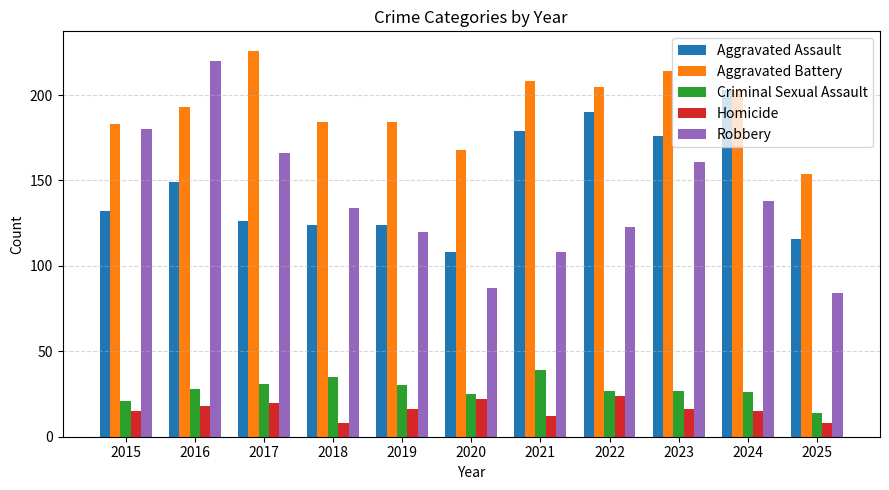

Is the value of Criminal Sexual Assault at 2019 greater than the value of Aggravated Battery at 2023?

No